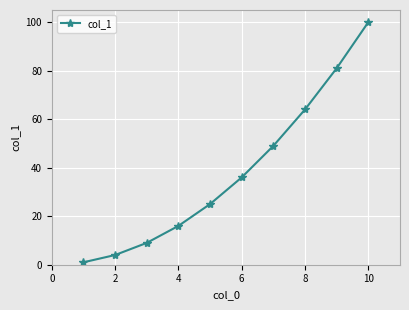

What is the difference between the maximum and minimum values?

99